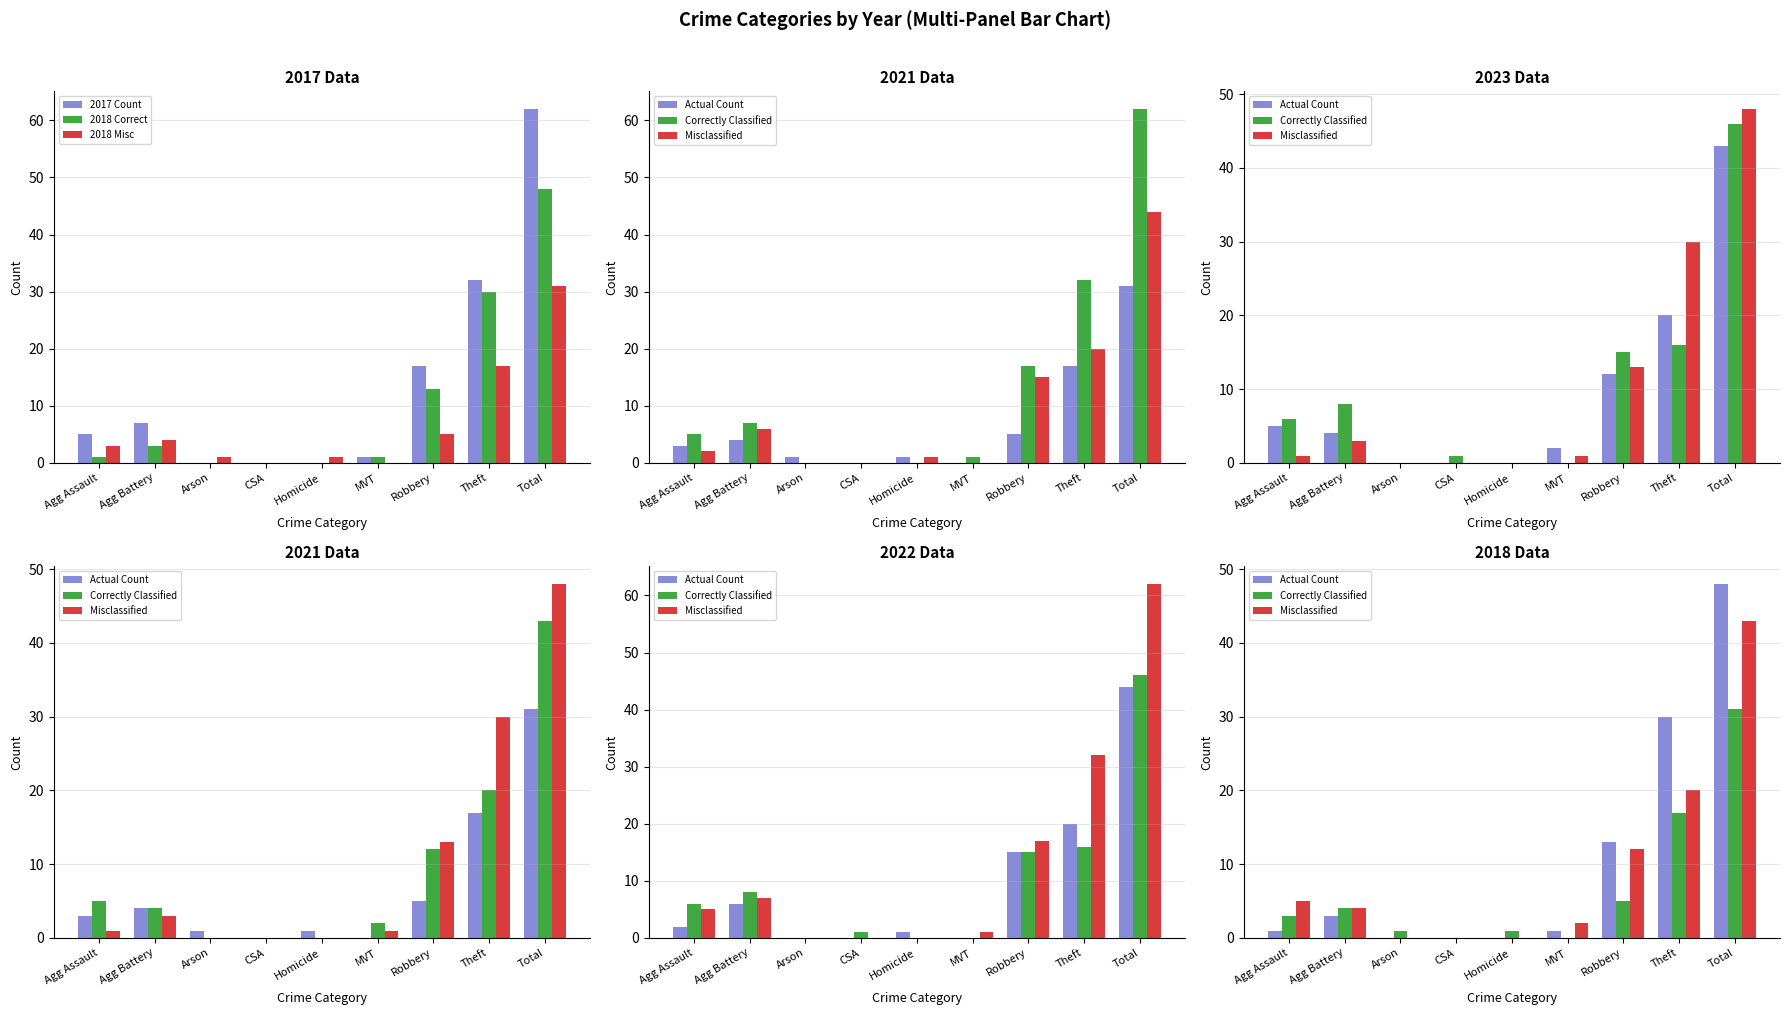

What is the label of the 6th bar from the left?

MVT